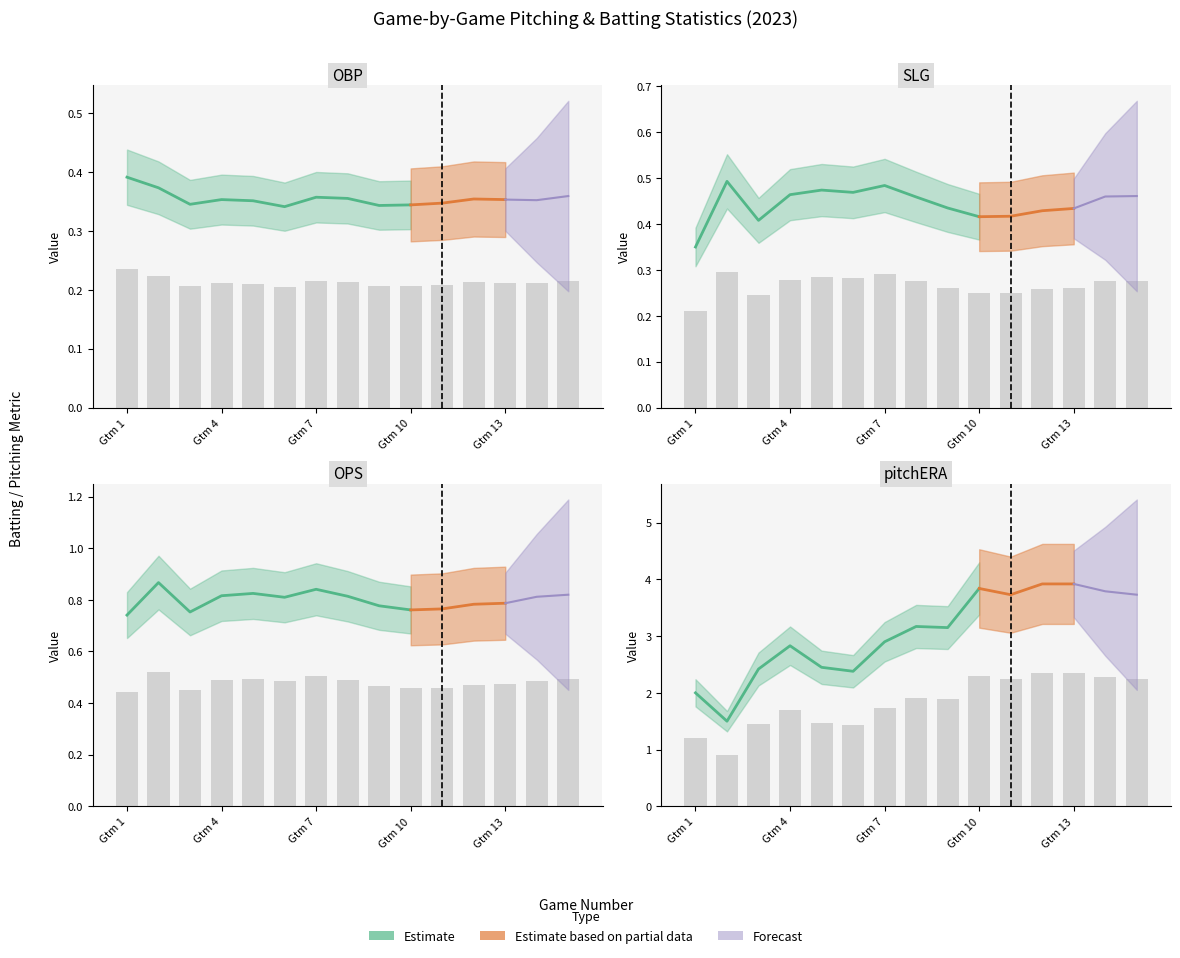

Where is OPS nearest to the value 0?

Gtm 1